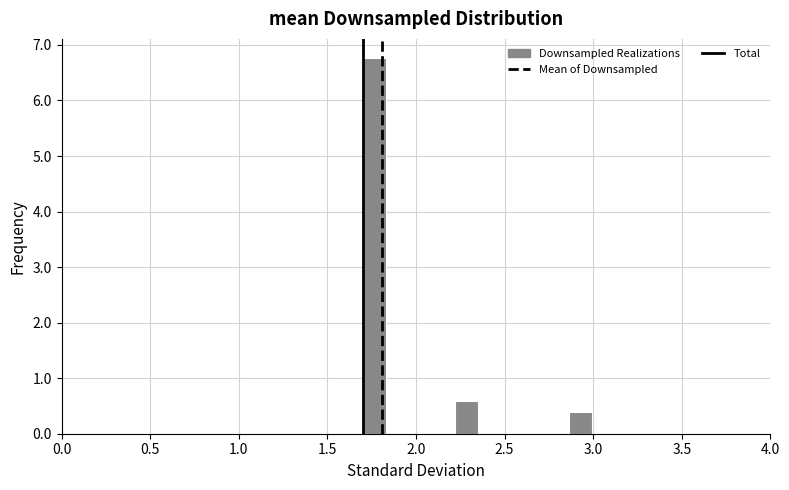

Read against the x-axis, roughly where is the centre of the tallest bar?

1.75